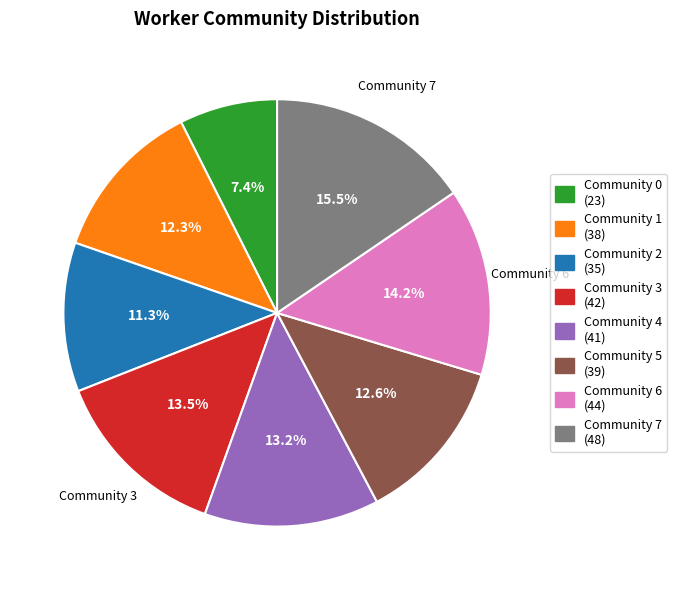

Does any single category account for the majority?

No